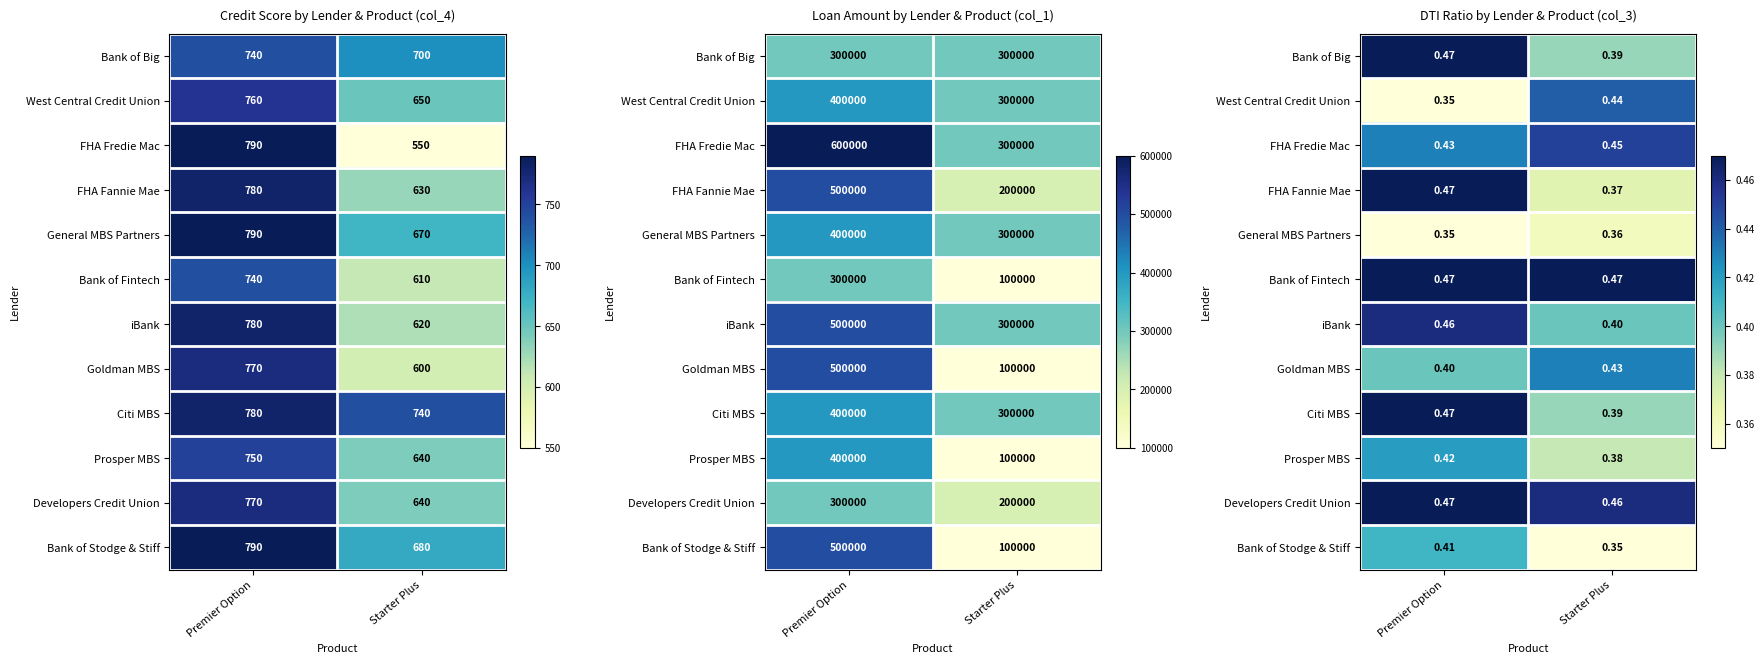

Where is FHA Fannie Mae nearest to the value 0?

Starter Plus